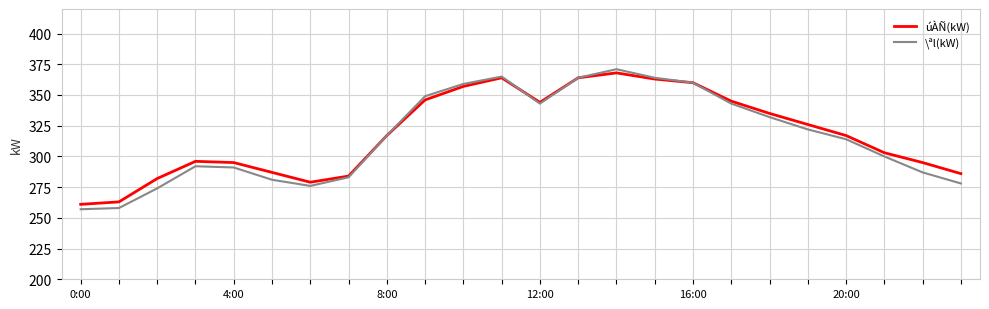

What is the lowest value of the \ªl(kW) series?

257